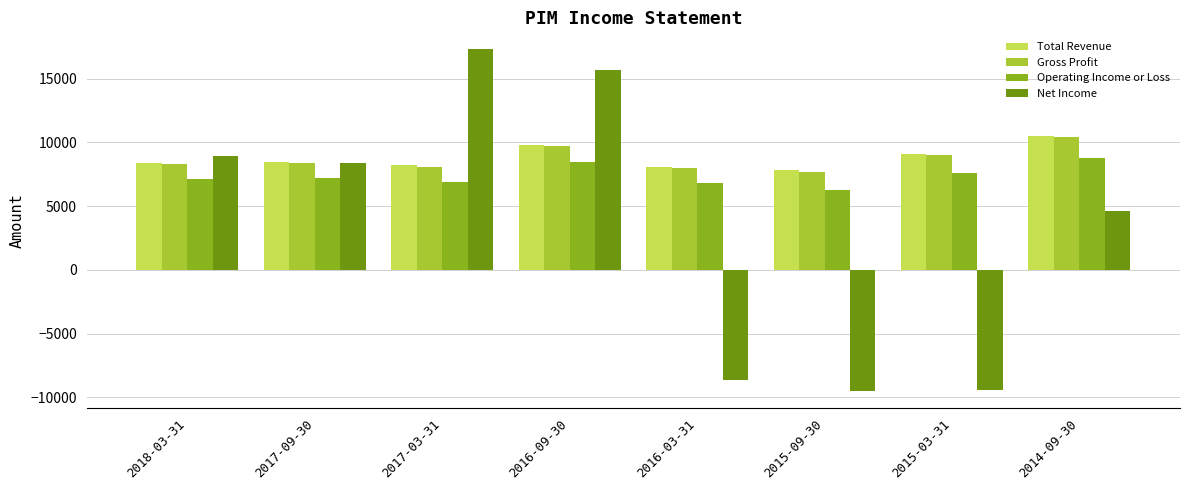

What is the difference between the highest and lowest values at 2018-03-31?

1800